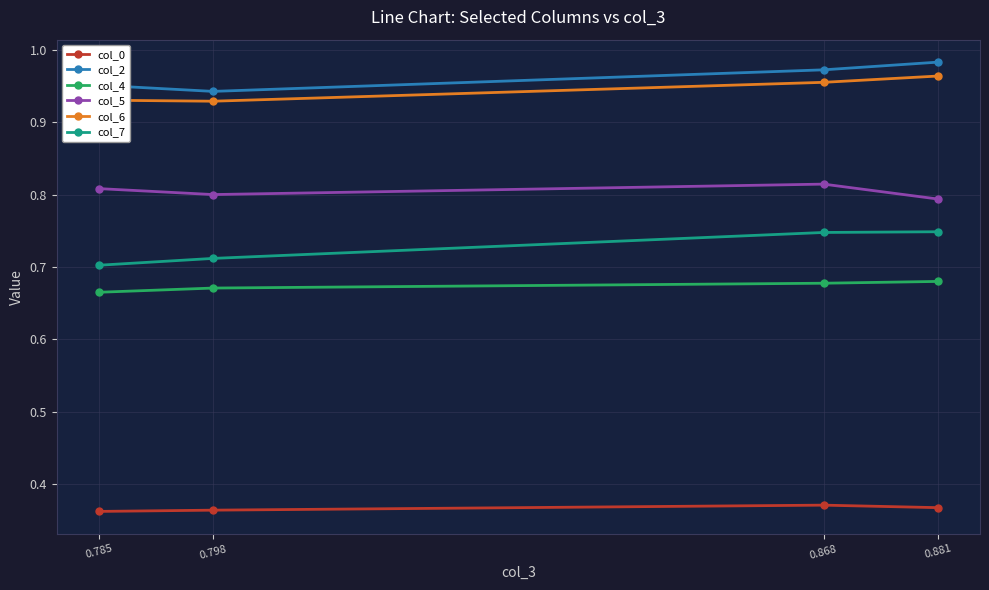

Count the number of categories in the chart.

4